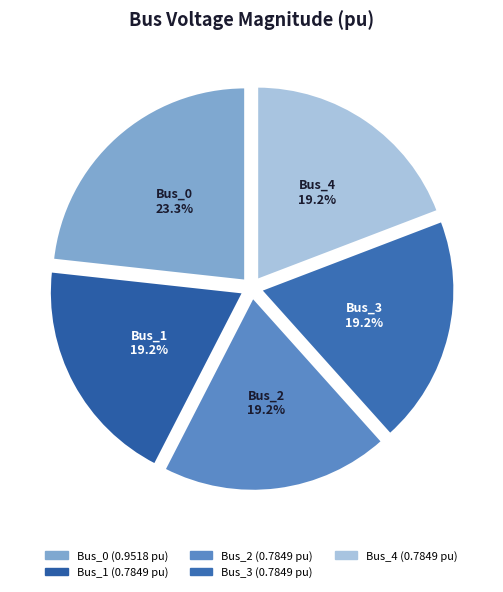

Does Bus_4 represent more than half of the total?

No